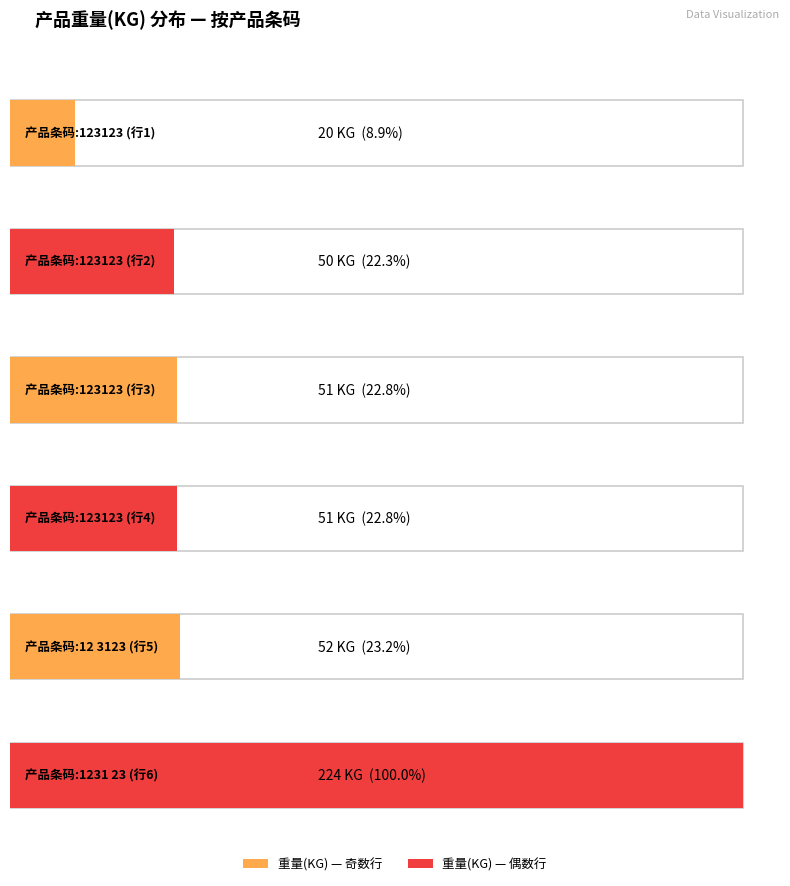

How many values exceed 51?

2